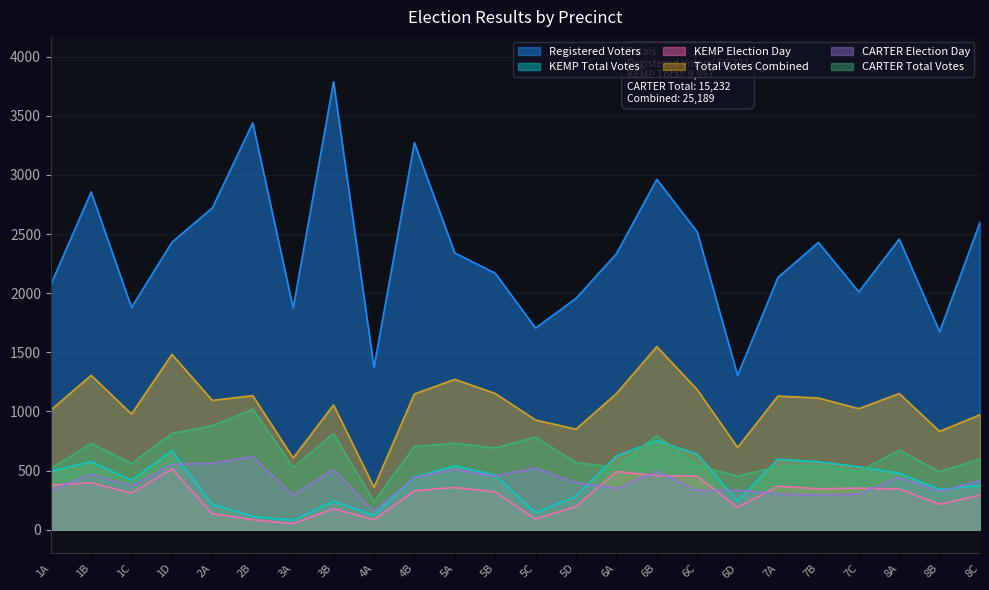

At which category does Registered Voters reach its first local peak?

1B